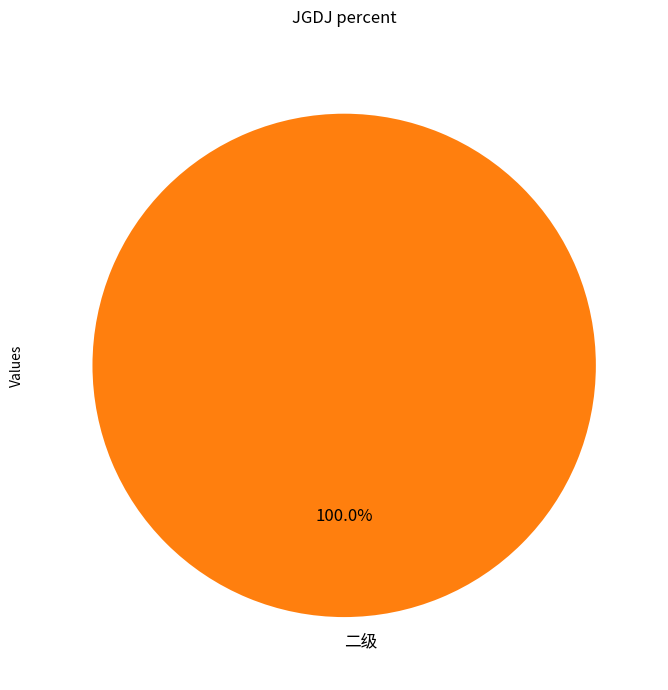

Is there a majority slice in this chart?

Yes